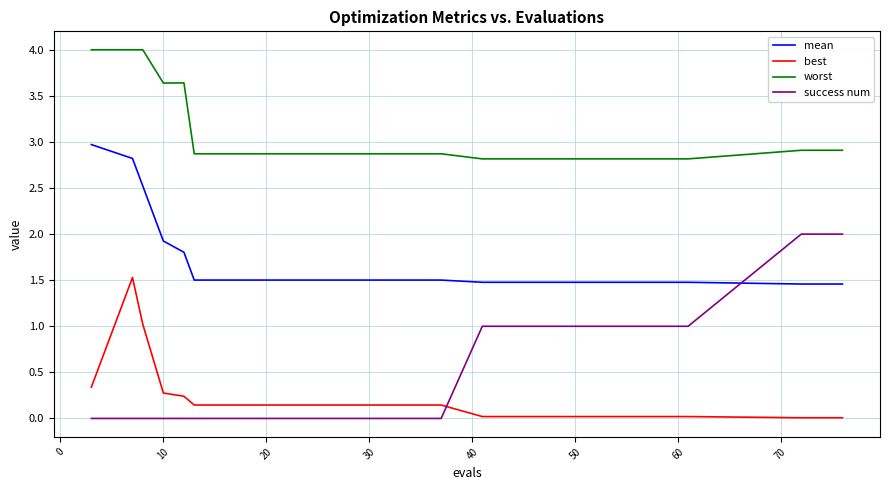

Which series has the largest range (max minus min)?

success num